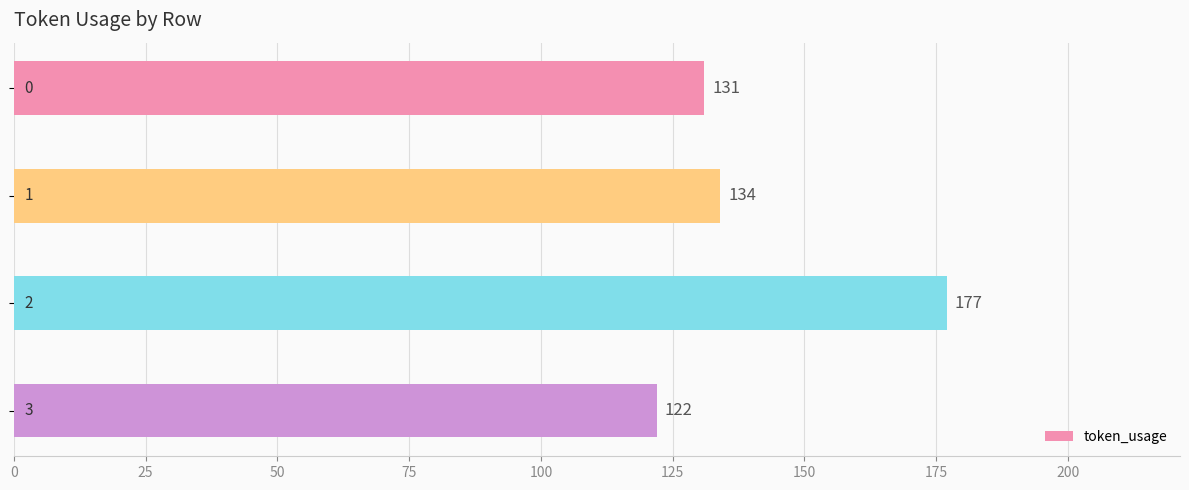

What is the maximum value shown in the chart?

177